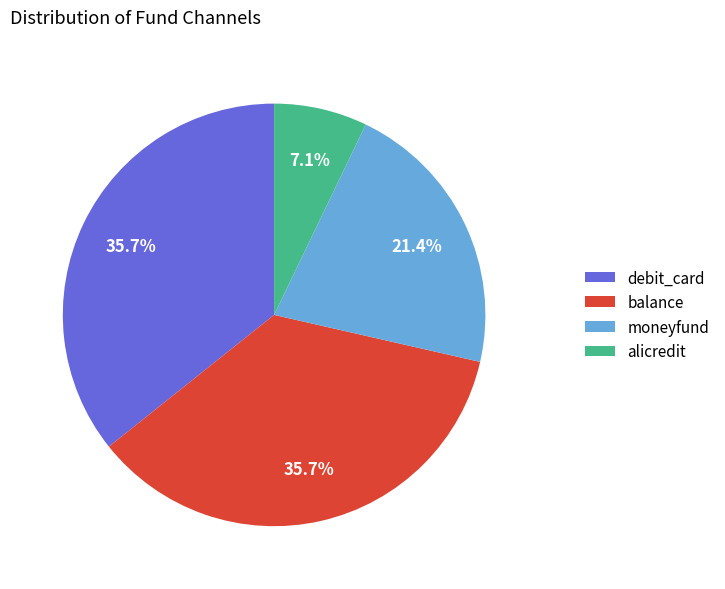

To the nearest percent, what percentage of the pie is balance?

36%